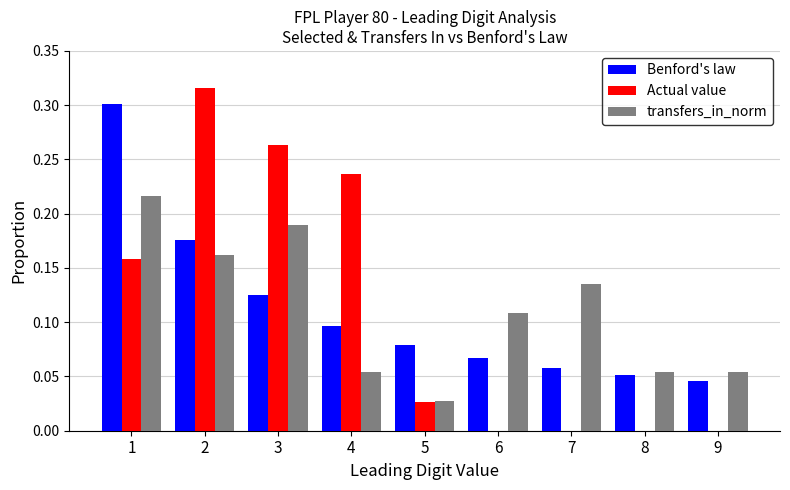

True or false: transfers_in_norm has a value of 0.1 at 4.

True